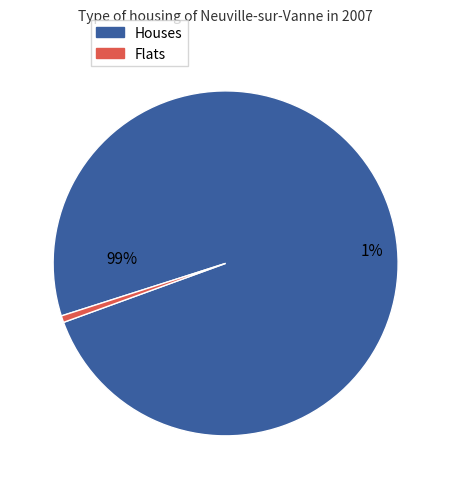

Is 6.0 the majority of the pie?

No